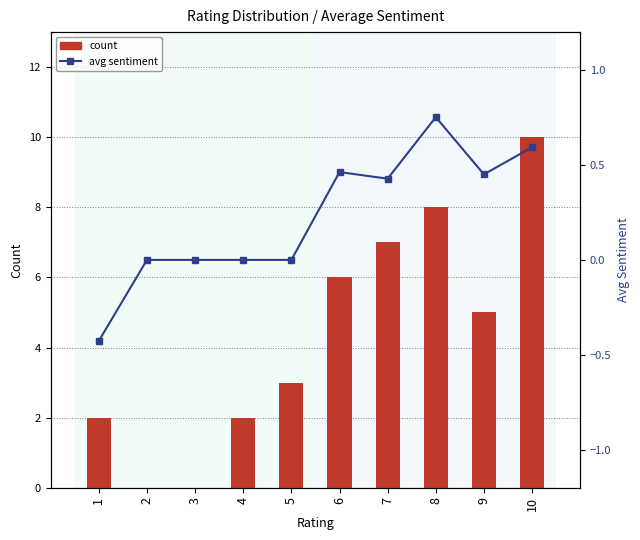

Is it true that count equals 3.5 at 3?

False